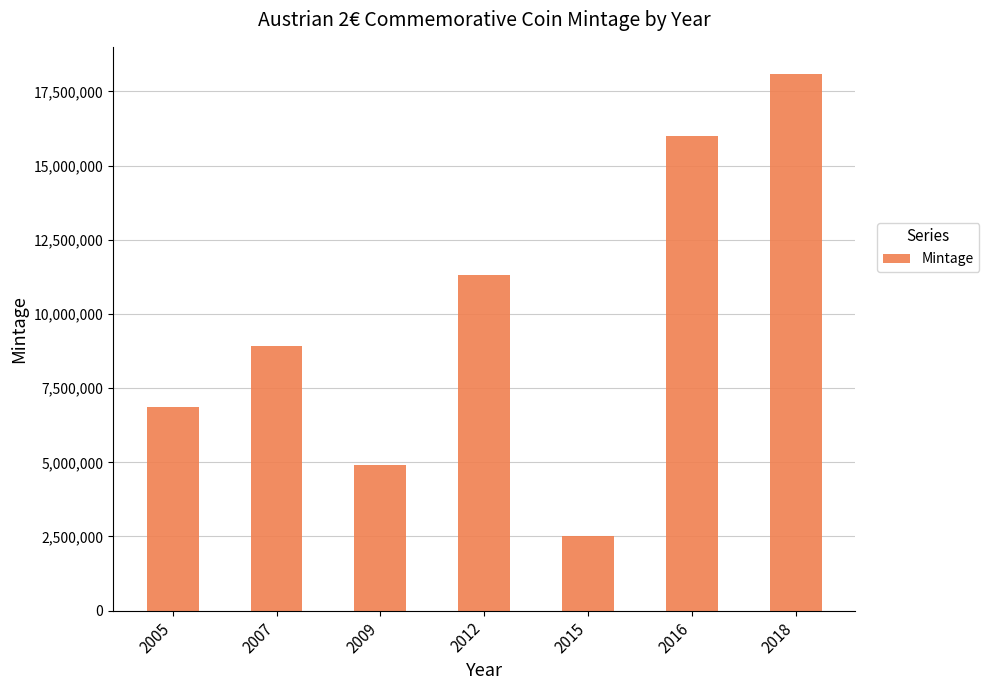

At which category does the chart reach its minimum across all series?

2015